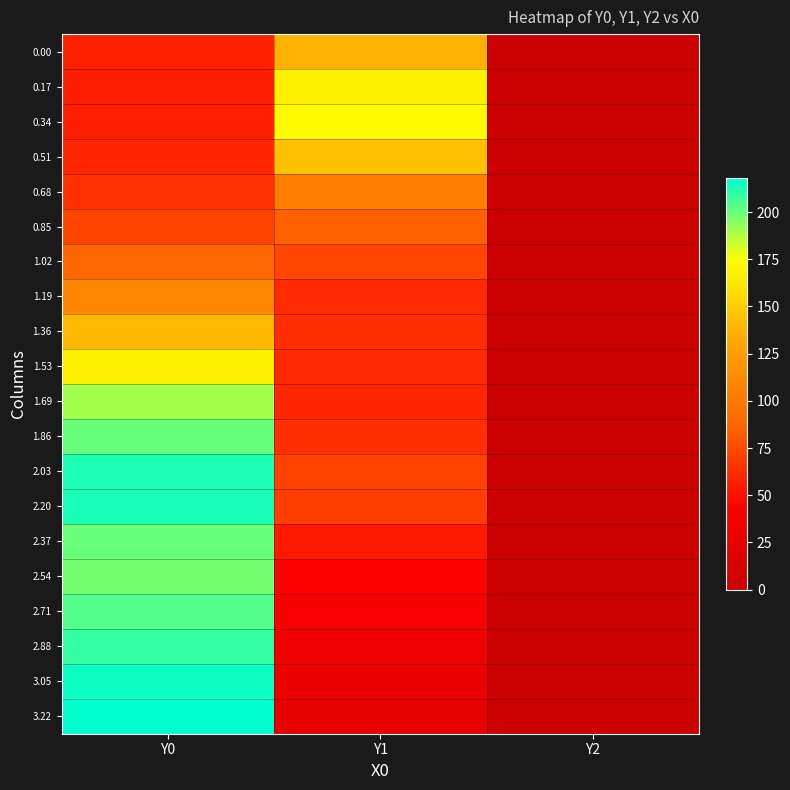

Reading right to left, transcribe all the data shown in this chart.

0.00: Y2=0.0	Y1=136.6	Y0=57.7
0.17: Y2=0.0	Y1=167.1	Y0=56.6
0.34: Y2=0.0	Y1=172.3	Y0=57.1
0.51: Y2=0.0	Y1=144.3	Y0=60.3
0.68: Y2=0.0	Y1=103.7	Y0=64.1
0.85: Y2=0.0	Y1=85.5	Y0=73.0
1.02: Y2=0.0	Y1=73.7	Y0=87.6
1.19: Y2=0.0	Y1=62.5	Y0=109.8
1.36: Y2=0.0	Y1=63.2	Y0=140.1
1.53: Y2=0.0	Y1=61.8	Y0=167.2
1.69: Y2=0.0	Y1=60.3	Y0=190.2
1.86: Y2=0.0	Y1=64.0	Y0=200.4
2.03: Y2=0.0	Y1=72.2	Y0=212.6
2.20: Y2=0.0	Y1=70.4	Y0=213.4
2.37: Y2=0.0	Y1=54.7	Y0=199.9
2.54: Y2=0.0	Y1=42.7	Y0=198.2
2.71: Y2=0.0	Y1=36.8	Y0=203.6
2.88: Y2=0.0	Y1=31.3	Y0=208.7
3.05: Y2=0.0	Y1=27.8	Y0=215.6
3.22: Y2=0.0	Y1=23.1	Y0=218.0